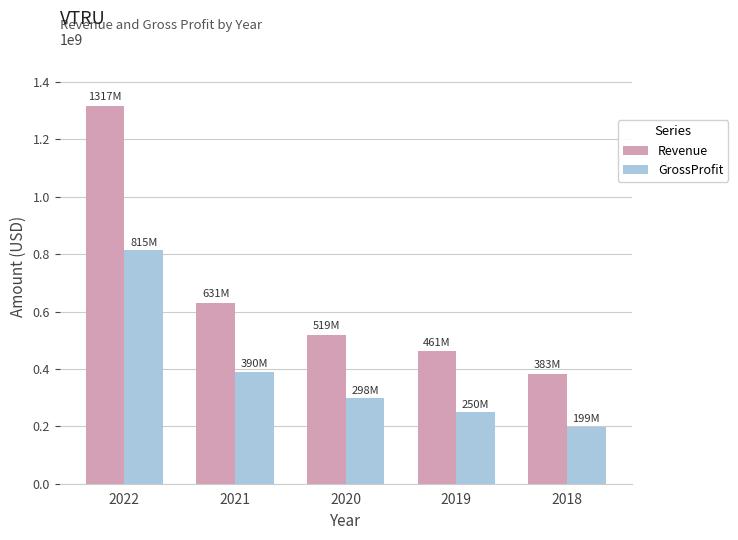

What is the difference between the Revenue values at 2022 and 2018?

933851000